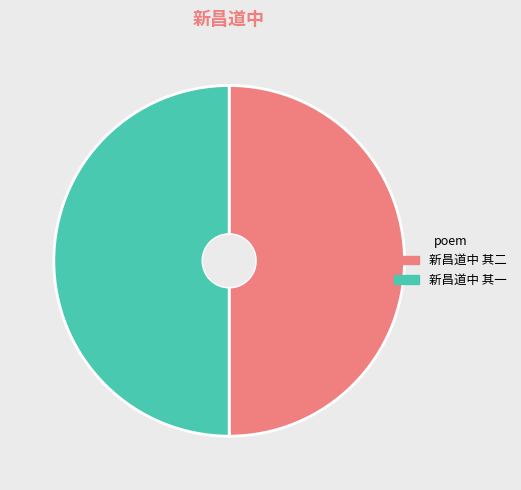

What is the ratio of the value at 新昌道中 其一 to the value at 新昌道中 其二?

1.0